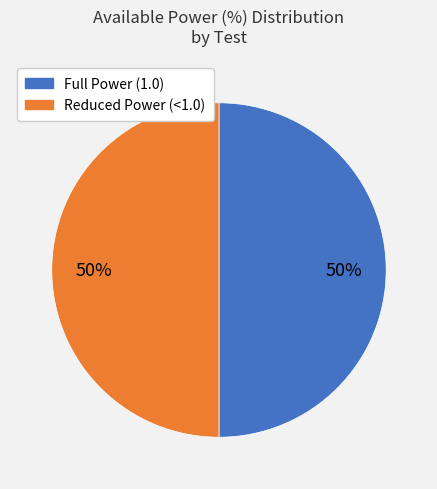

To the nearest percent, what is the average slice percentage?

50%